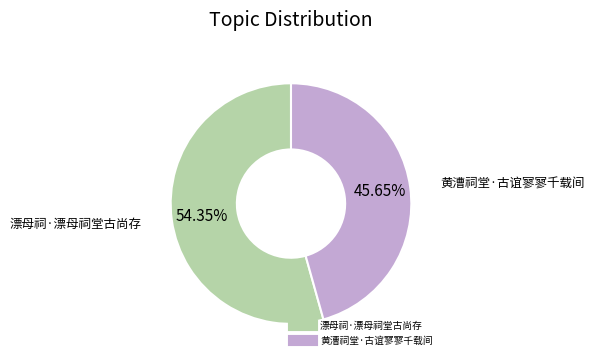

What percentage is the 黄漕祠堂·古谊寥寥千载间 slice, to the nearest percent?

46%